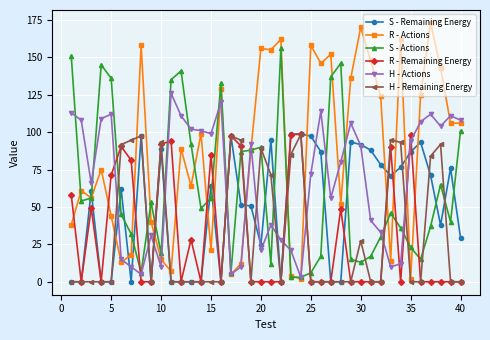

True or false: H - Remaining Energy has more than 1 points higher than both neighbors.

True